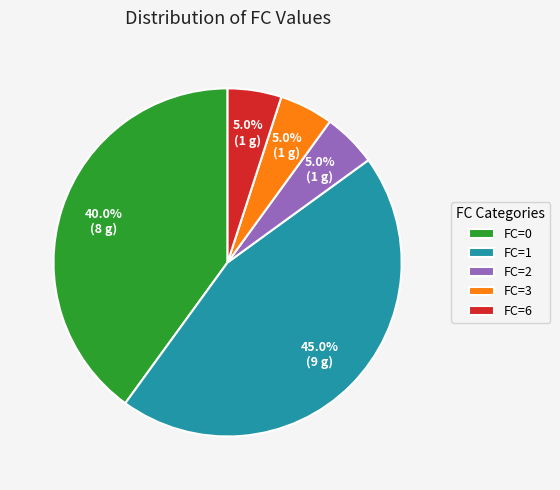

Is there a majority slice in this chart?

No